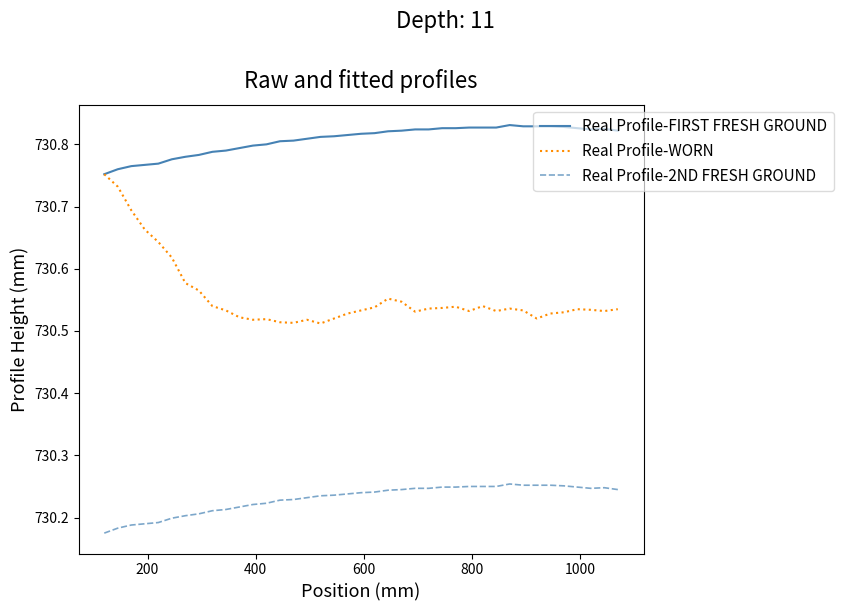

List the series in order of their peak value, highest first.

Real Profile-FIRST FRESH GROUND, Real Profile-WORN, Real Profile-2ND FRESH GROUND